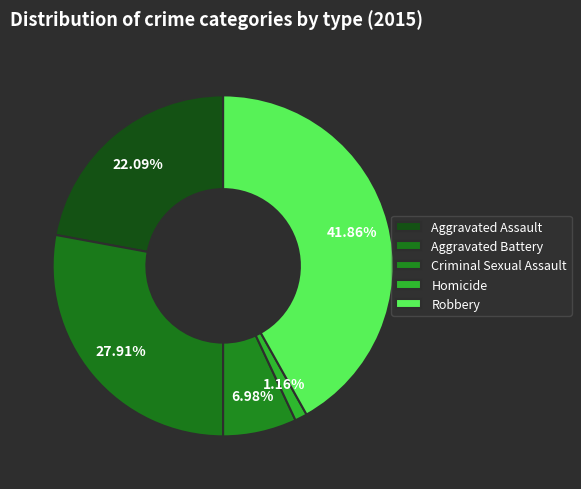

How many slices are in this pie chart?

5